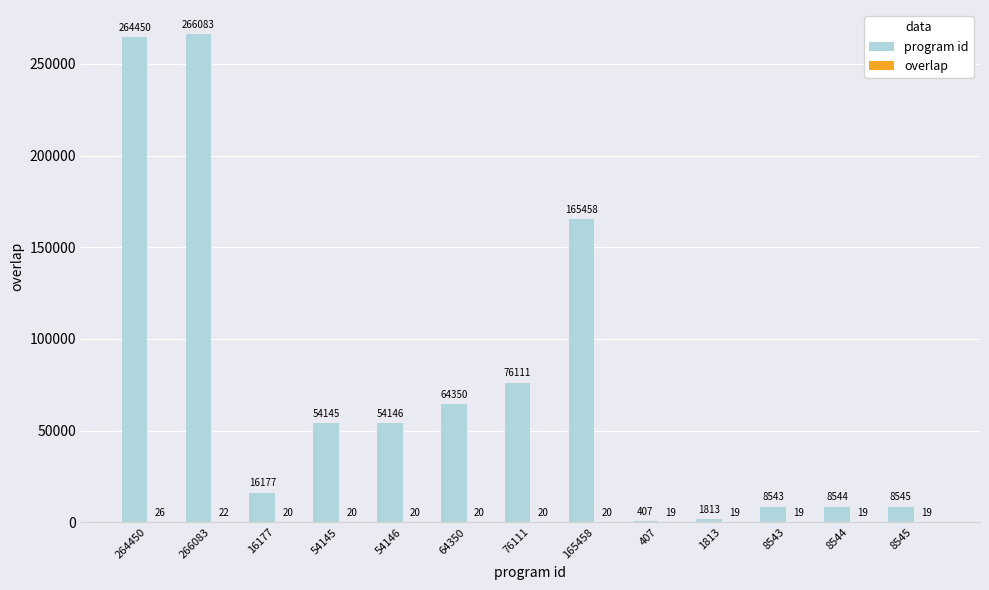

What is the greatest value displayed?

266083